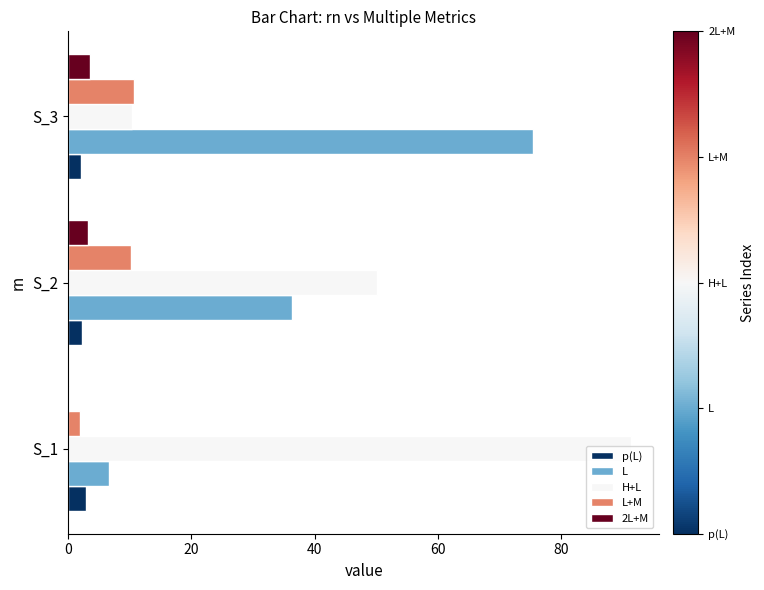

What is the sum of all p(L) values?

7.1